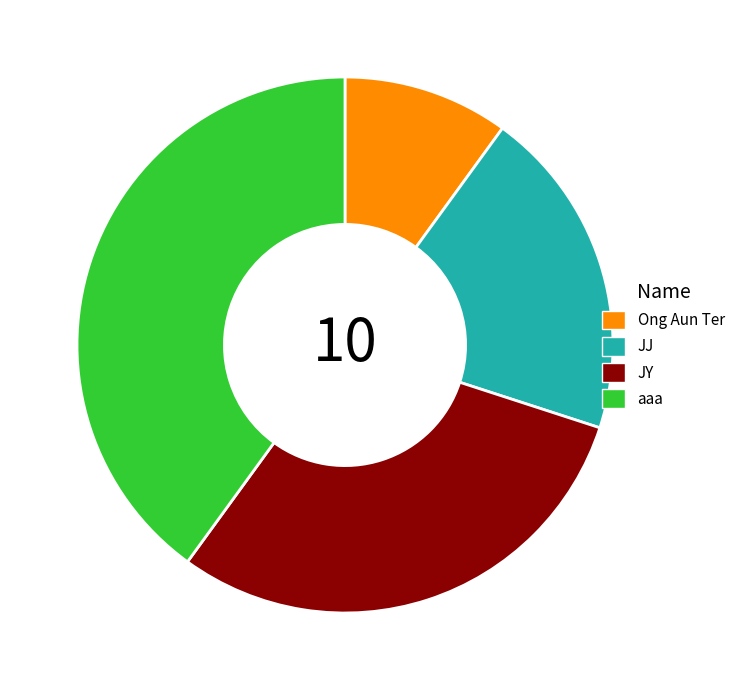

Do Ong Aun Ter and JJ together represent more than half of the pie?

No